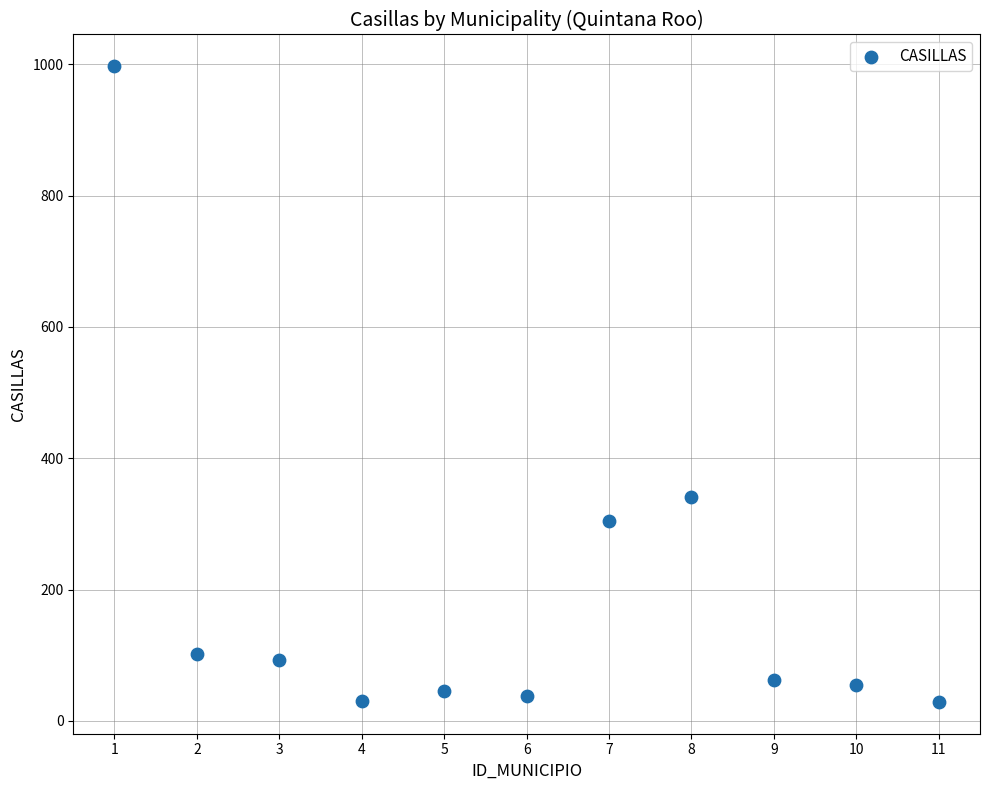

What Y value in the scatter plot is closest to 513?

341